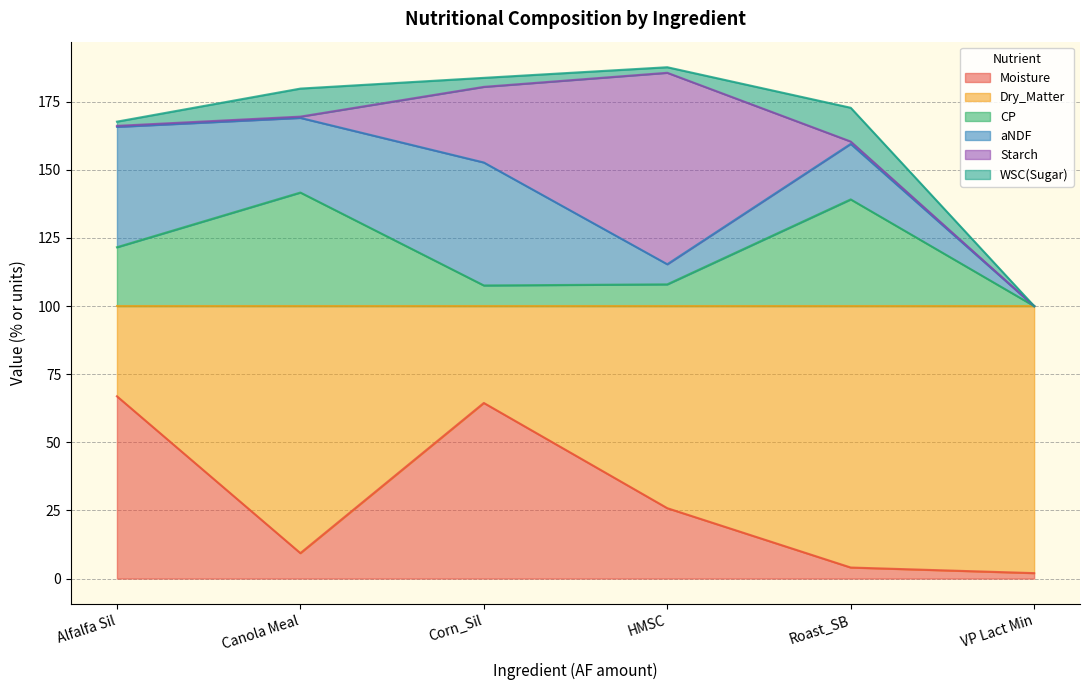

At VP Lact Min, list the series in order from smallest to largest.

CP, aNDF, Starch, WSC(Sugar), Moisture, Dry_Matter